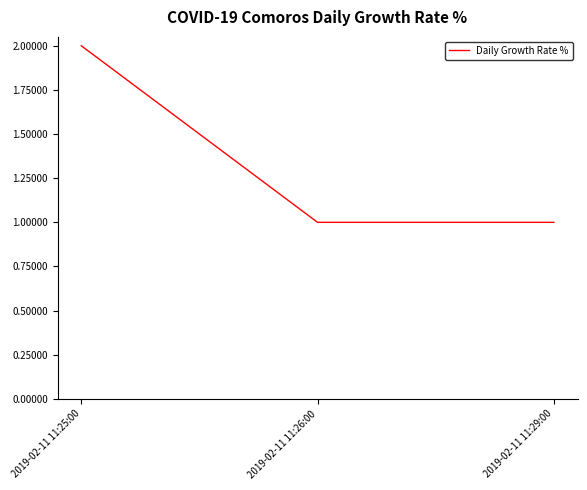

What is the sum of all values?

4